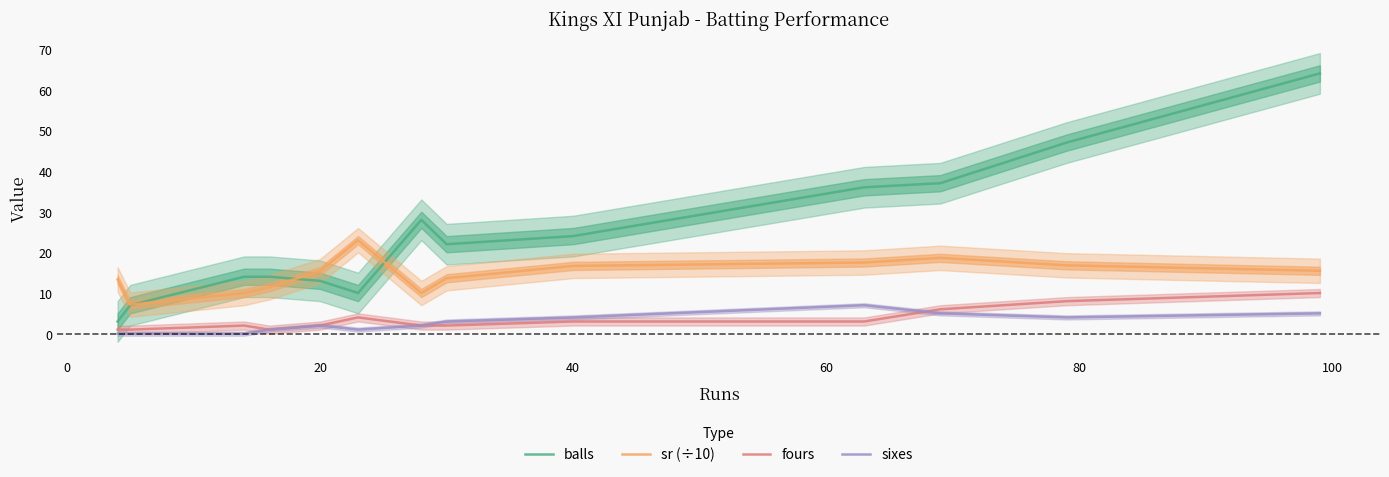

Is it true that sr (÷10) equals 8.3 at 40?

False